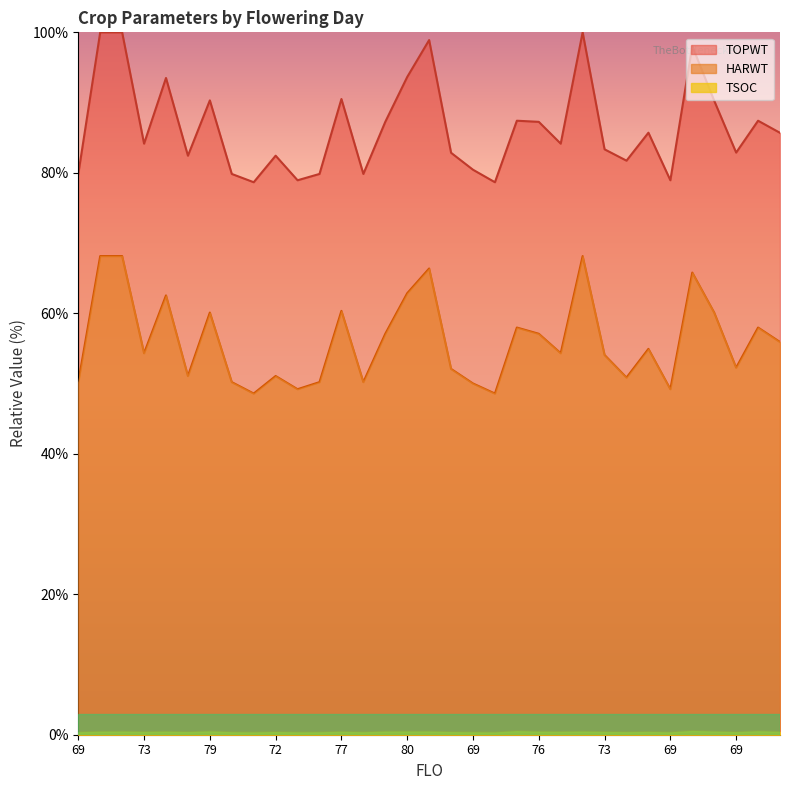

What are all the series names shown in the legend?

TSOC, HARWT, TOPWT